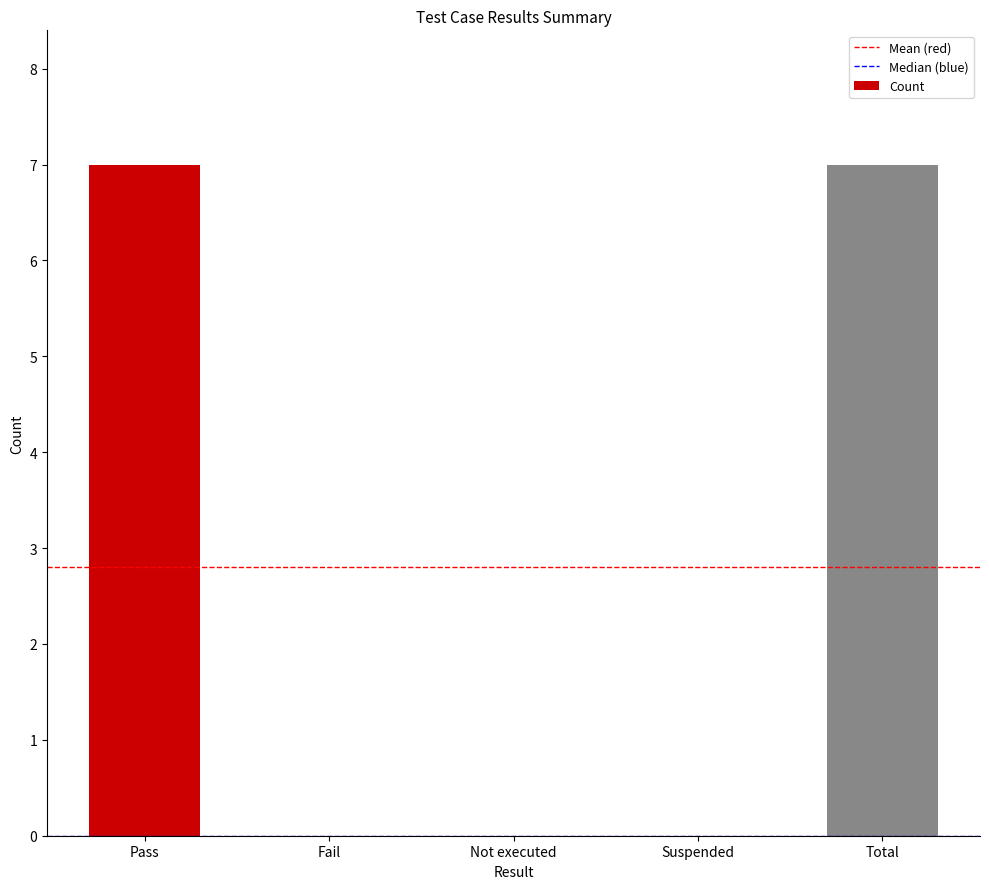

Count the number of data series in this chart.

1